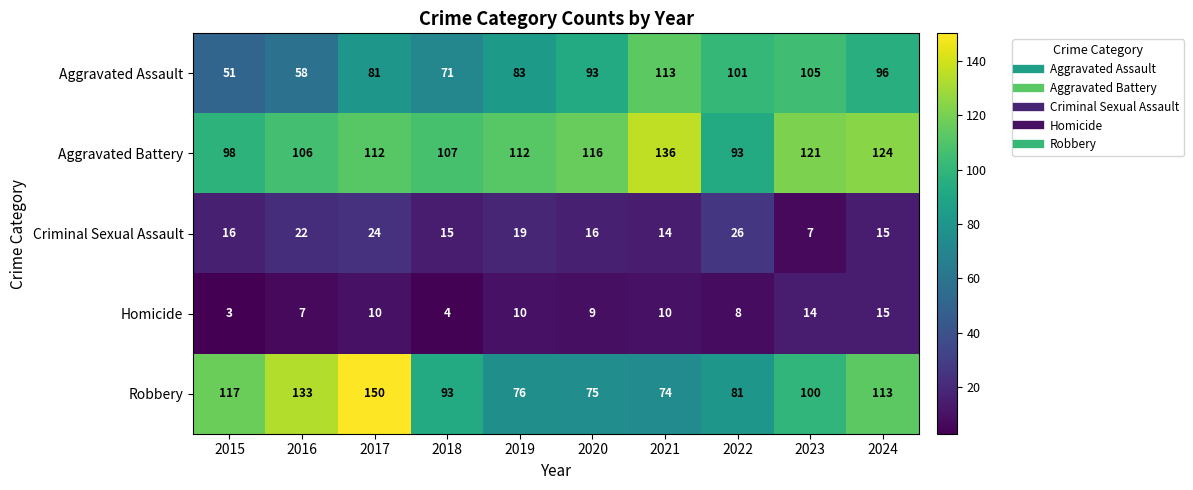

What is the difference between the Robbery values at 2015 and 2016?

16